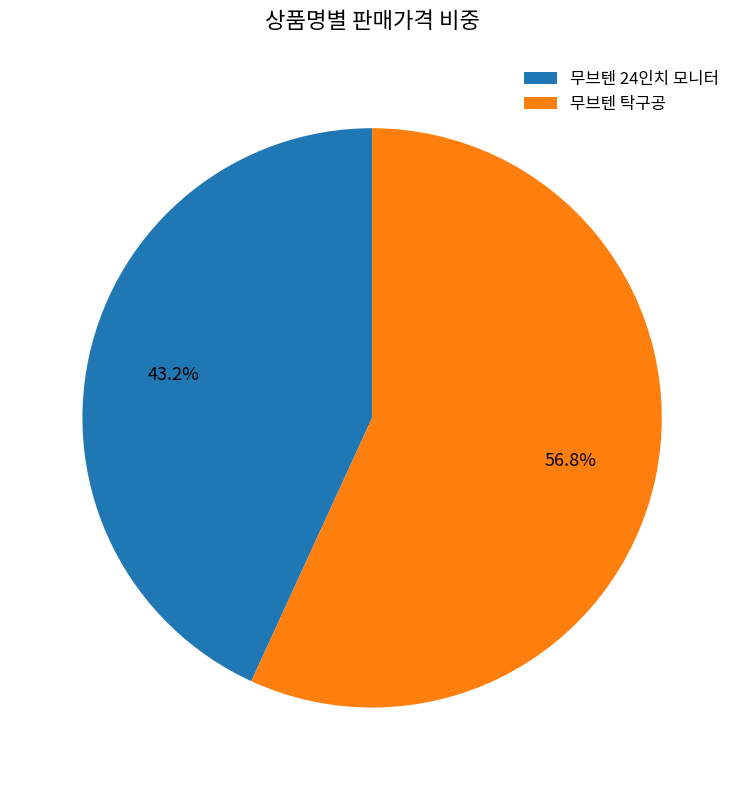

What percentage is NOT represented by 무브텐 24인치 모니터?

56.8%